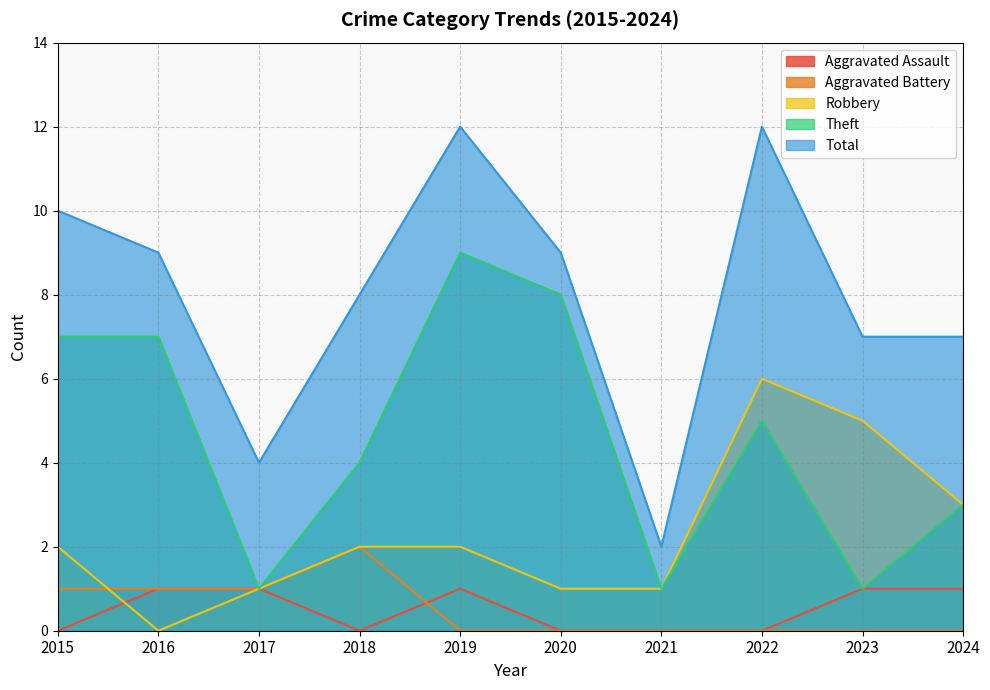

How many intersections are there between Aggravated Battery and Aggravated Assault?

1